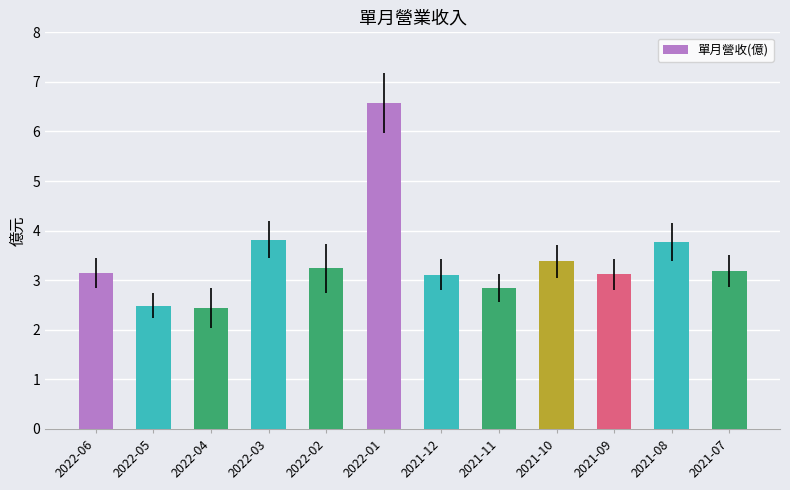

How many bars are there in total?

12